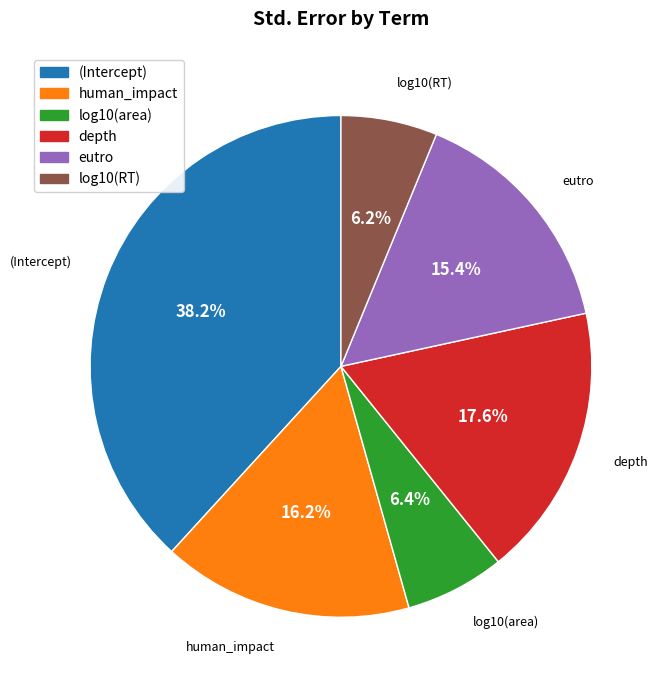

To the nearest percent, what is the difference between the log10(RT) and (Intercept) slice percentages?

32%